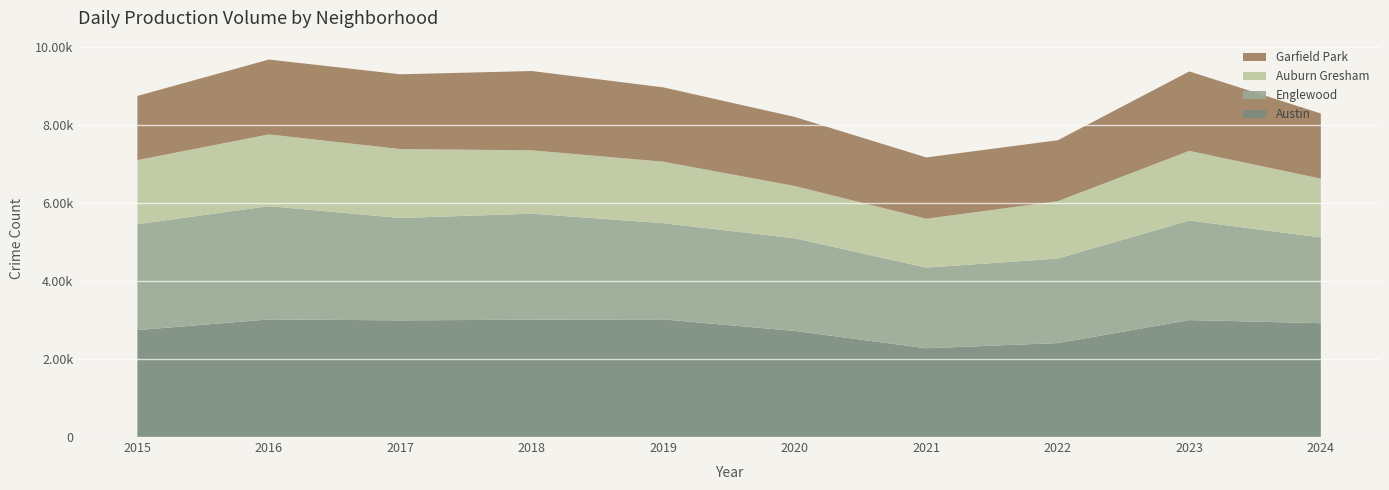

Reading left to right, list all the values displayed in this chart.

Austin: 2015=2740	2016=3013	2017=2989	2018=3006	2019=3014	2020=2717	2021=2274	2022=2407	2023=2996	2024=2916
Englewood: 2015=2713	2016=2902	2017=2623	2018=2716	2019=2464	2020=2374	2021=2066	2022=2166	2023=2551	2024=2197
Auburn Gresham: 2015=1641	2016=1838	2017=1765	2018=1623	2019=1575	2020=1339	2021=1252	2022=1469	2023=1784	2024=1506
Garfield Park: 2015=1644	2016=1918	2017=1916	2018=2032	2019=1905	2020=1770	2021=1571	2022=1562	2023=2036	2024=1670